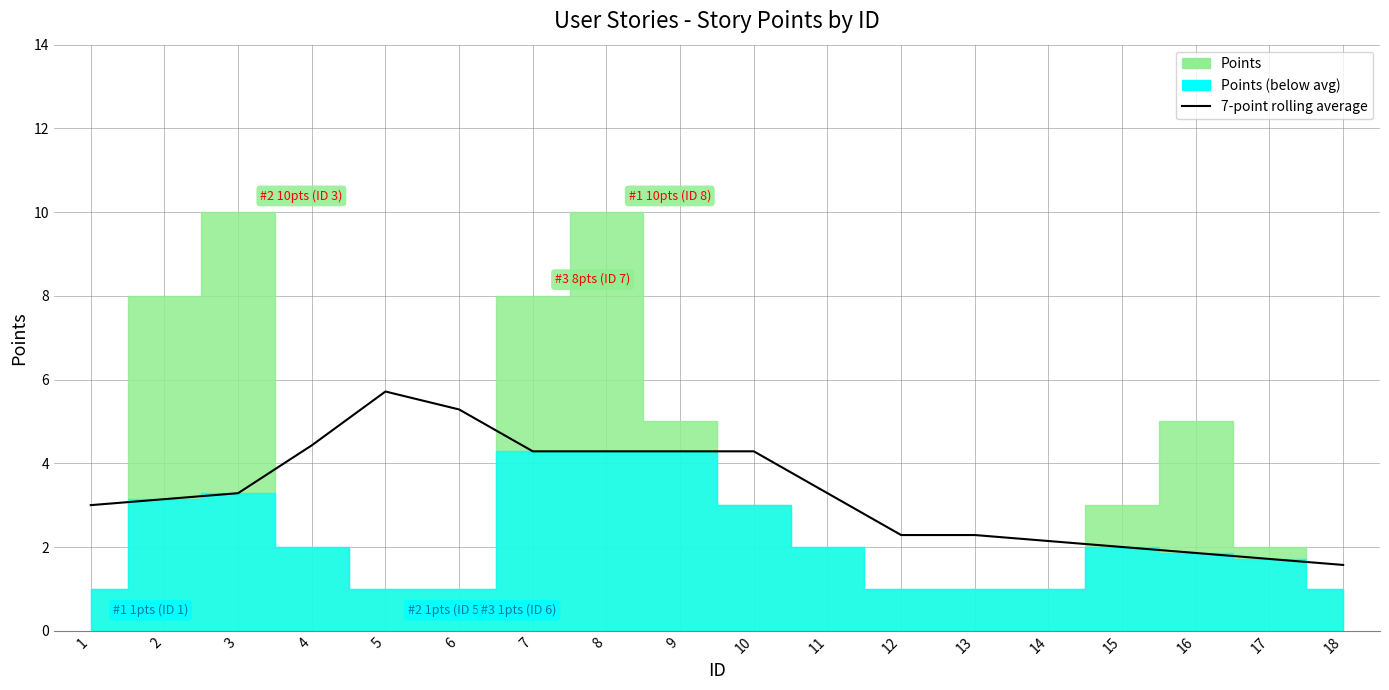

How many lines are shown in the chart?

1